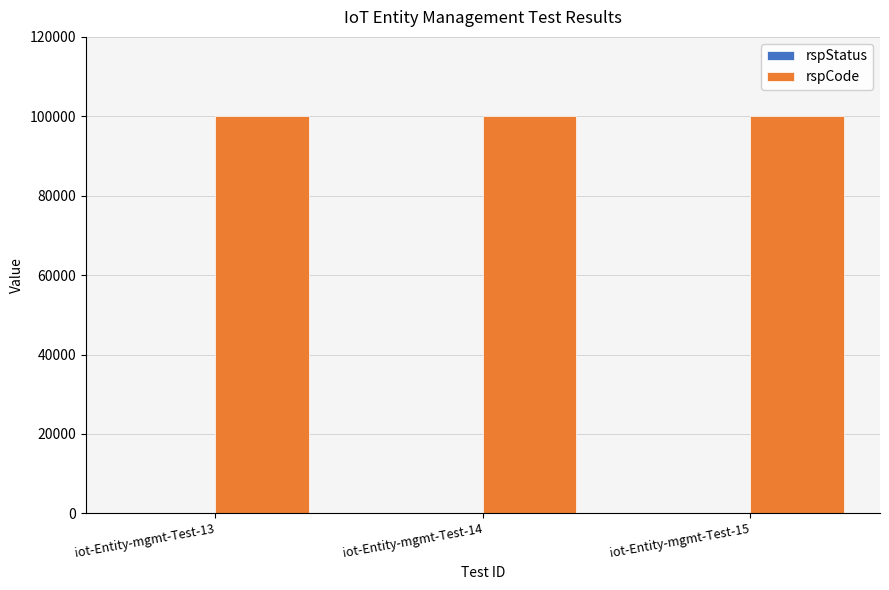

What is the maximum value shown in the chart?

100000